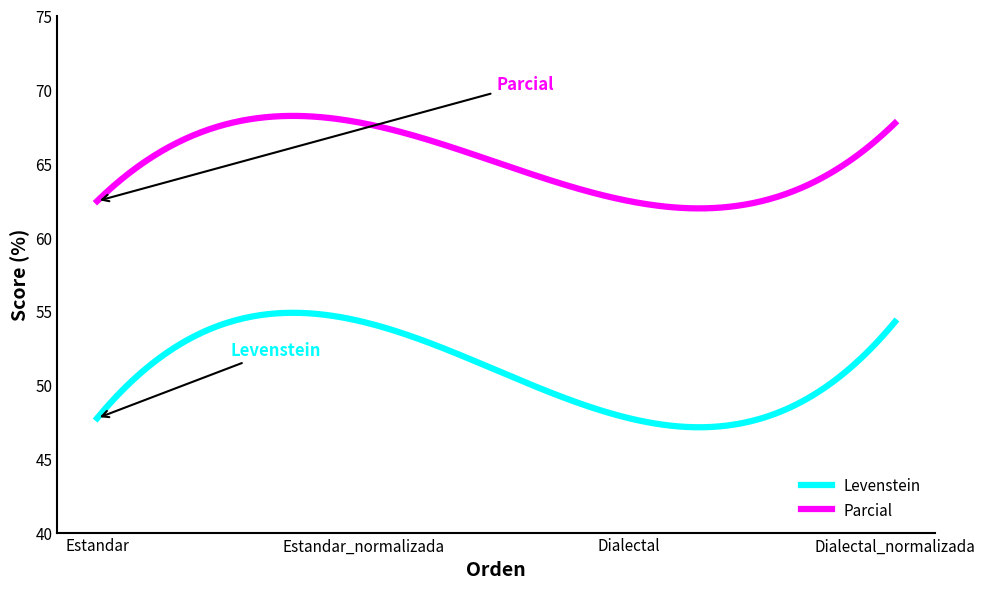

What is the minimum value shown in the chart?

47.1